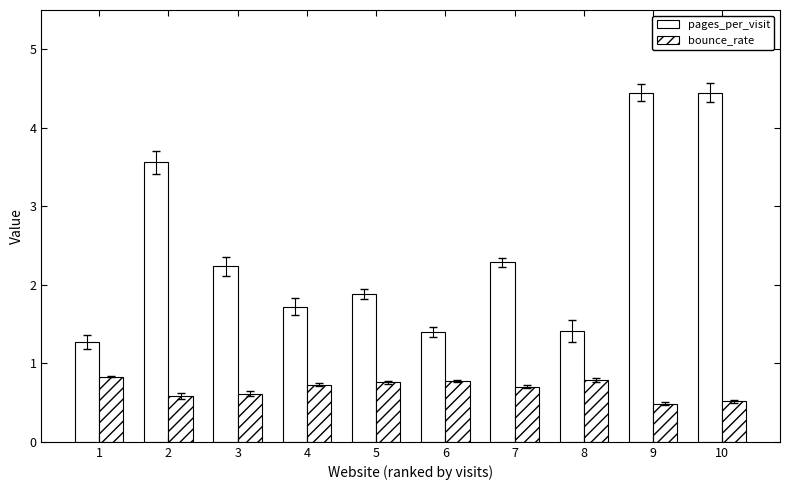

Where does the pages_per_visit series first go above 2?

2